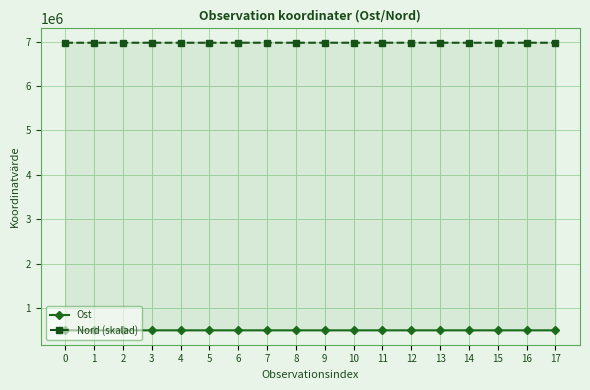

Which has a higher value, 11 or 12?

12